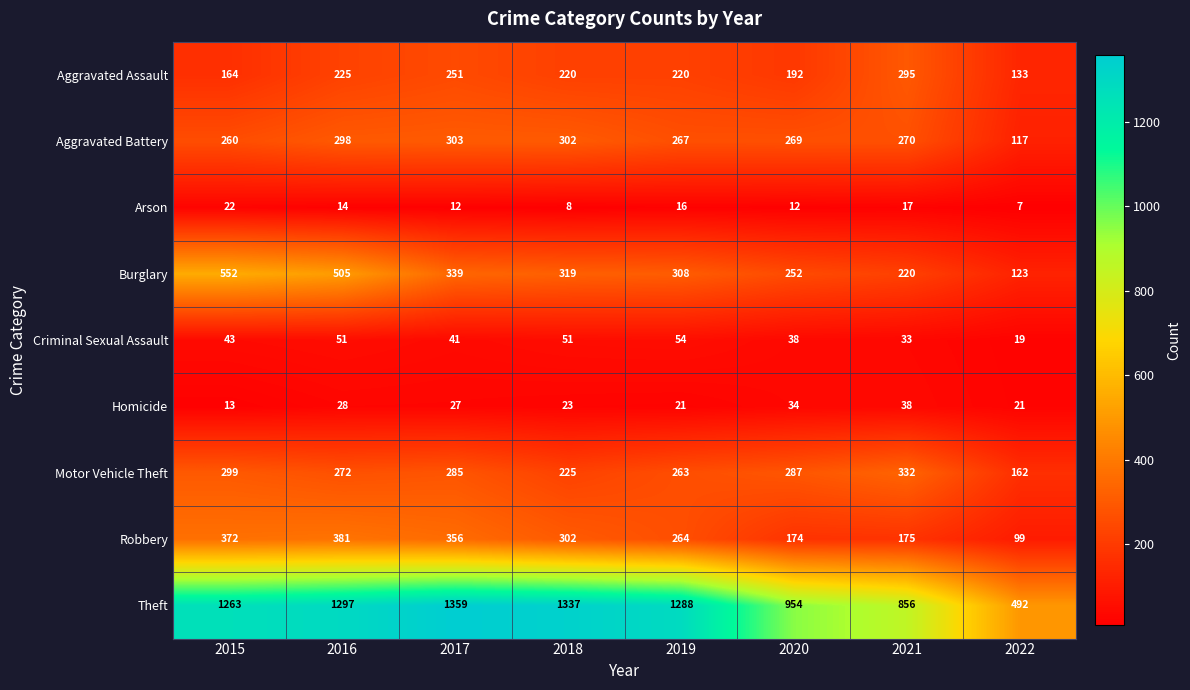

List the series in order of their peak value, highest first.

Theft, Burglary, Robbery, Motor Vehicle Theft, Aggravated Battery, Aggravated Assault, Criminal Sexual Assault, Homicide, Arson